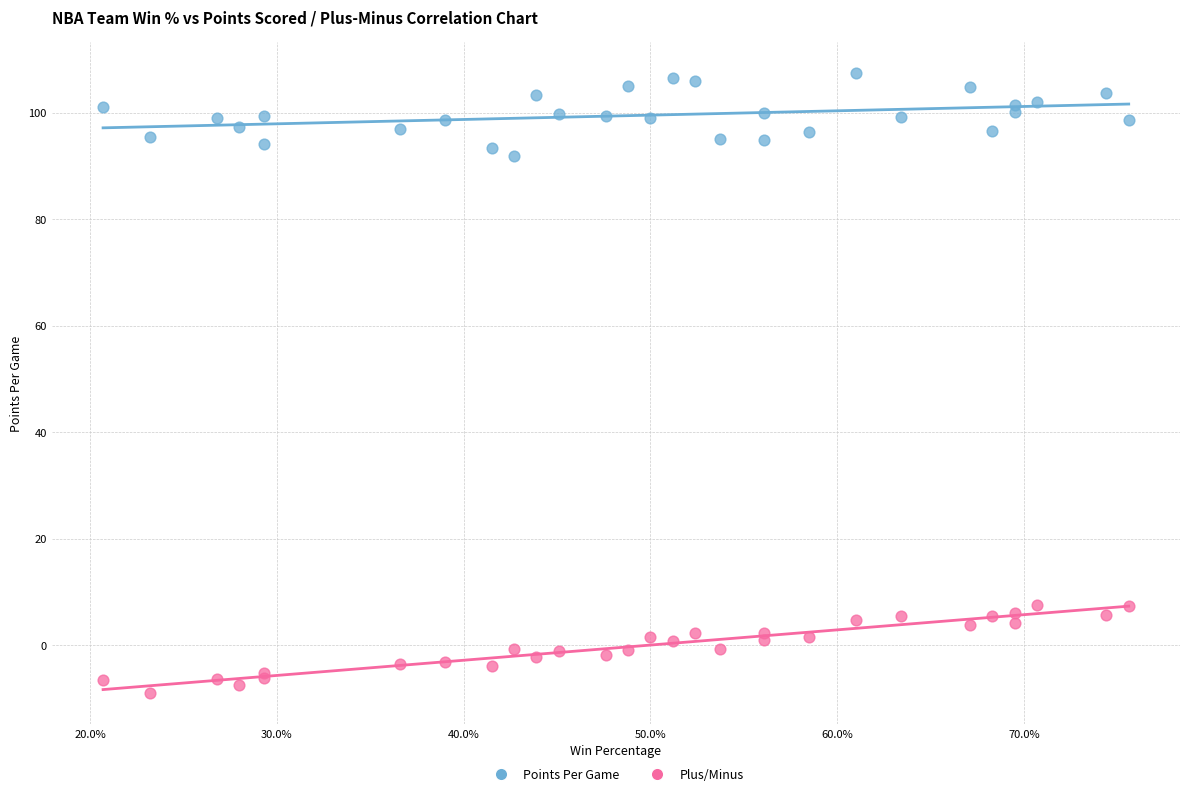

Which series reaches the minimum Y coordinate?

Plus/Minus